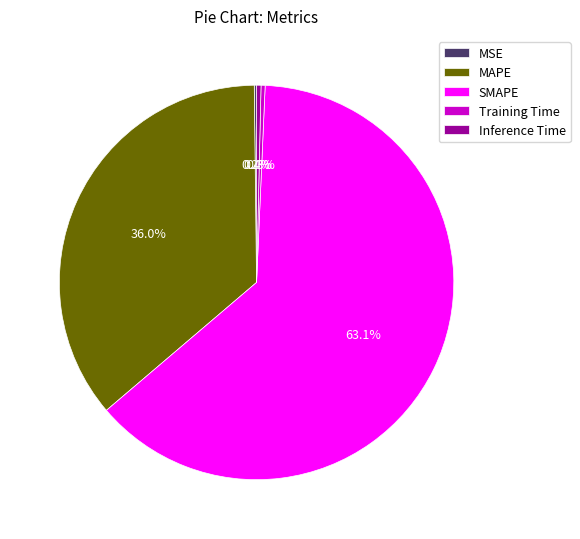

Which category has the biggest portion of the pie?

SMAPE